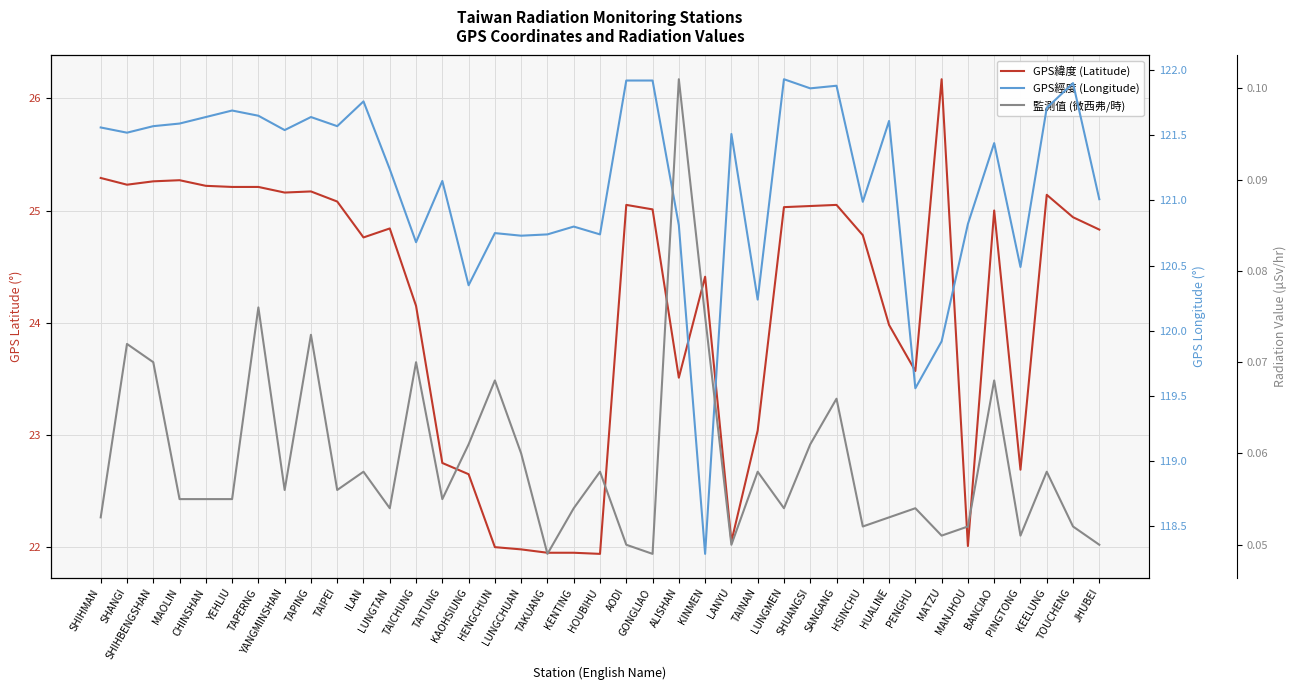

Between LANYU and PENGHU, which series saw the biggest shift?

GPS經度 (Longitude)